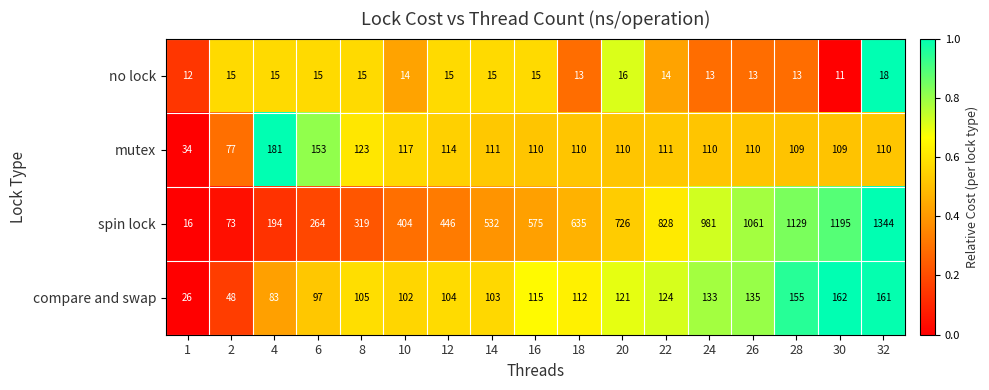

The value of compare and swap at 8 is 105. True or false?

True